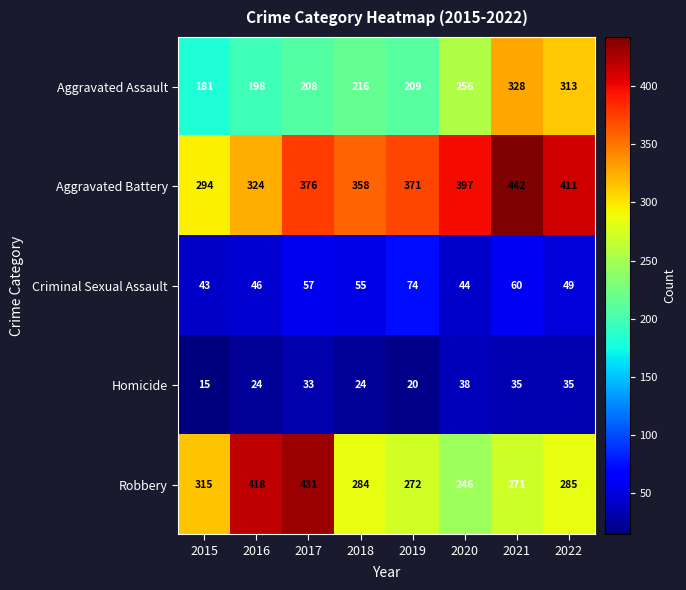

Rank the series by their maximum value, from highest to lowest.

Aggravated Battery, Robbery, Aggravated Assault, Criminal Sexual Assault, Homicide